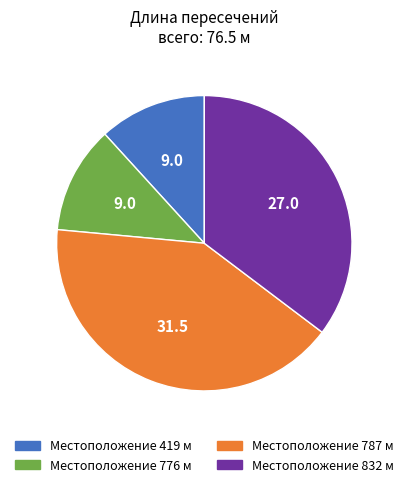

Does any single category account for the majority?

No